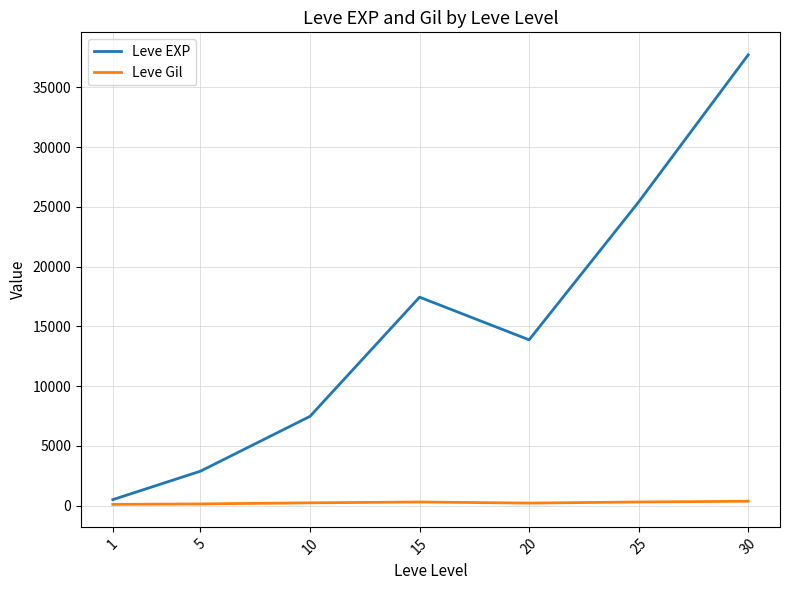

Rank the categories by Leve EXP value from lowest to highest.

1, 5, 10, 20, 15, 25, 30